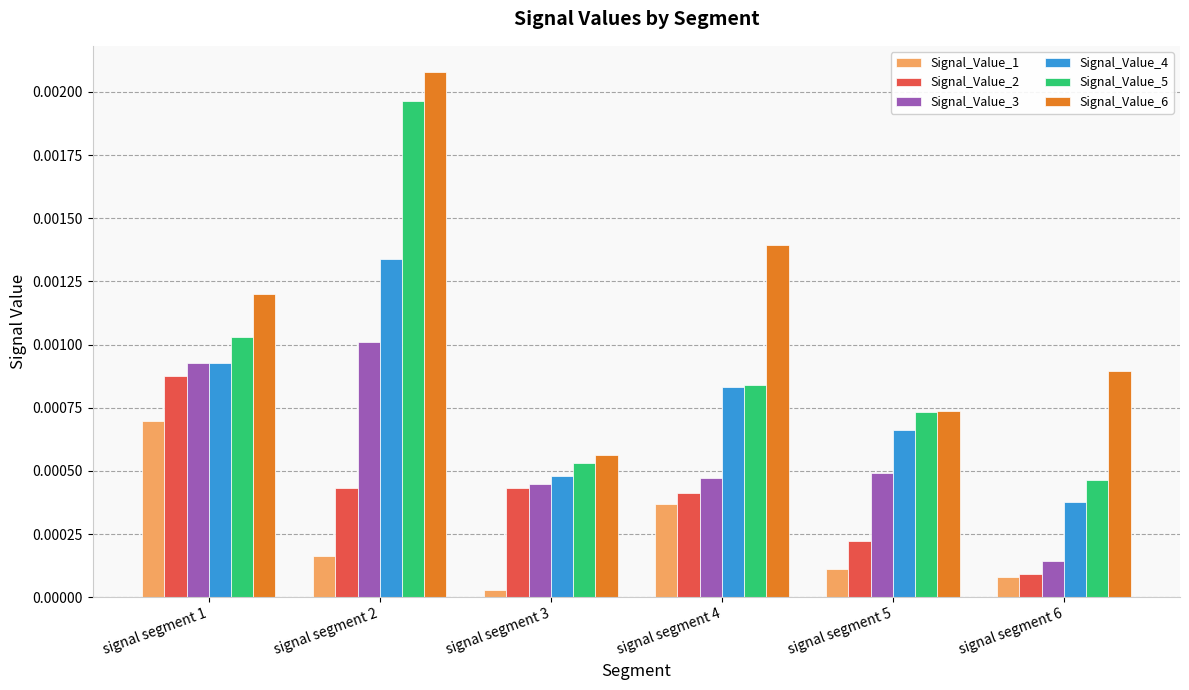

How many bars are there in each group?

6